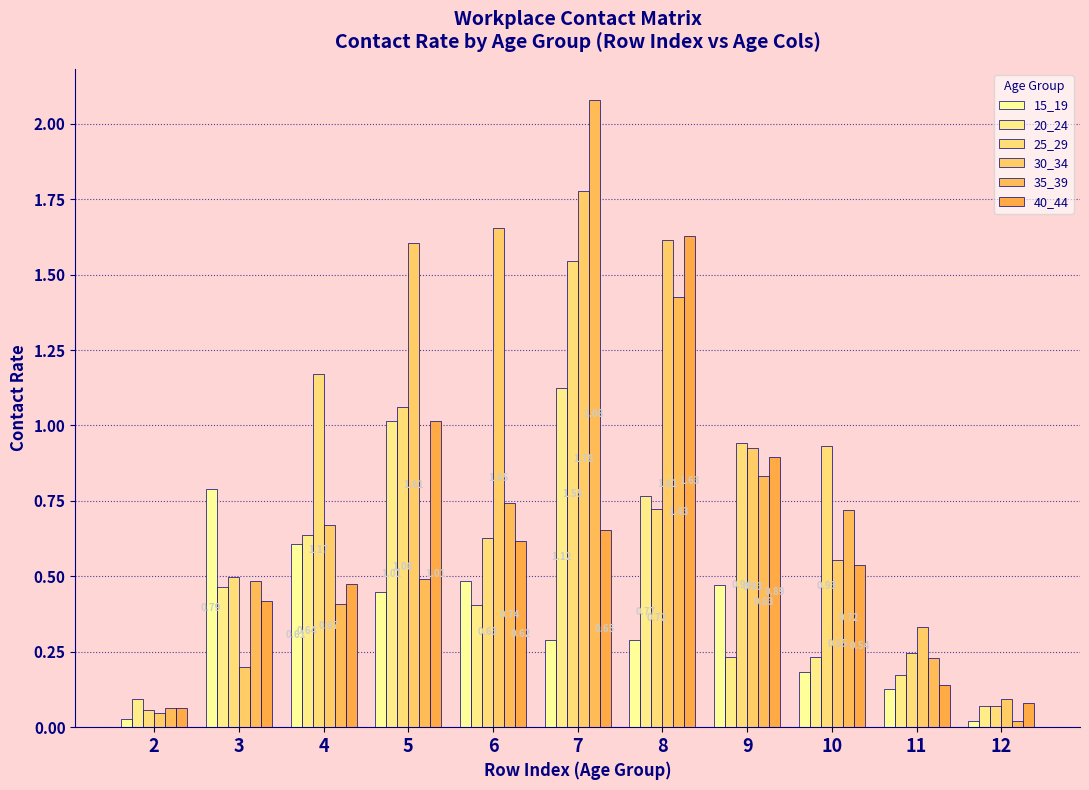

The value of 15_19 at 11 is 0.1. True or false?

True